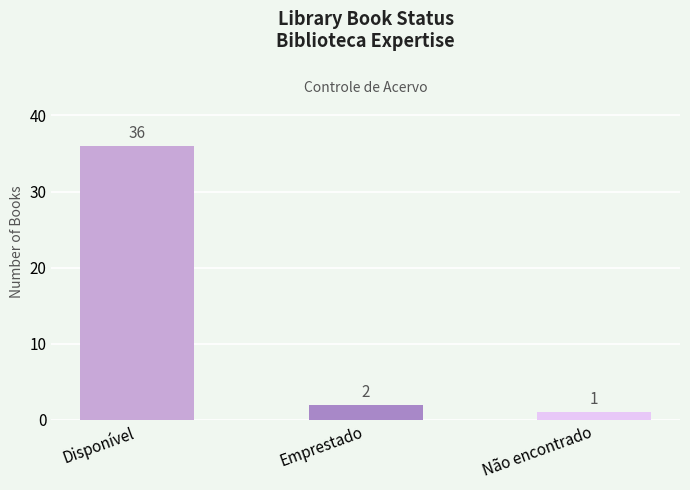

At which label is the value closest to 18?

Emprestado